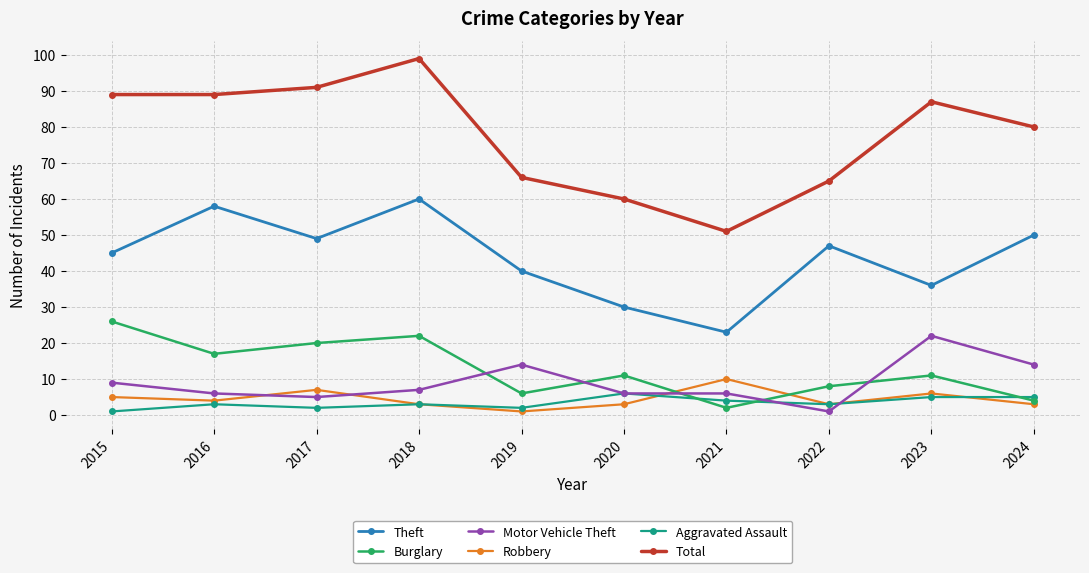

The Aggravated Assault series shows 2 at 2020. True or false?

False